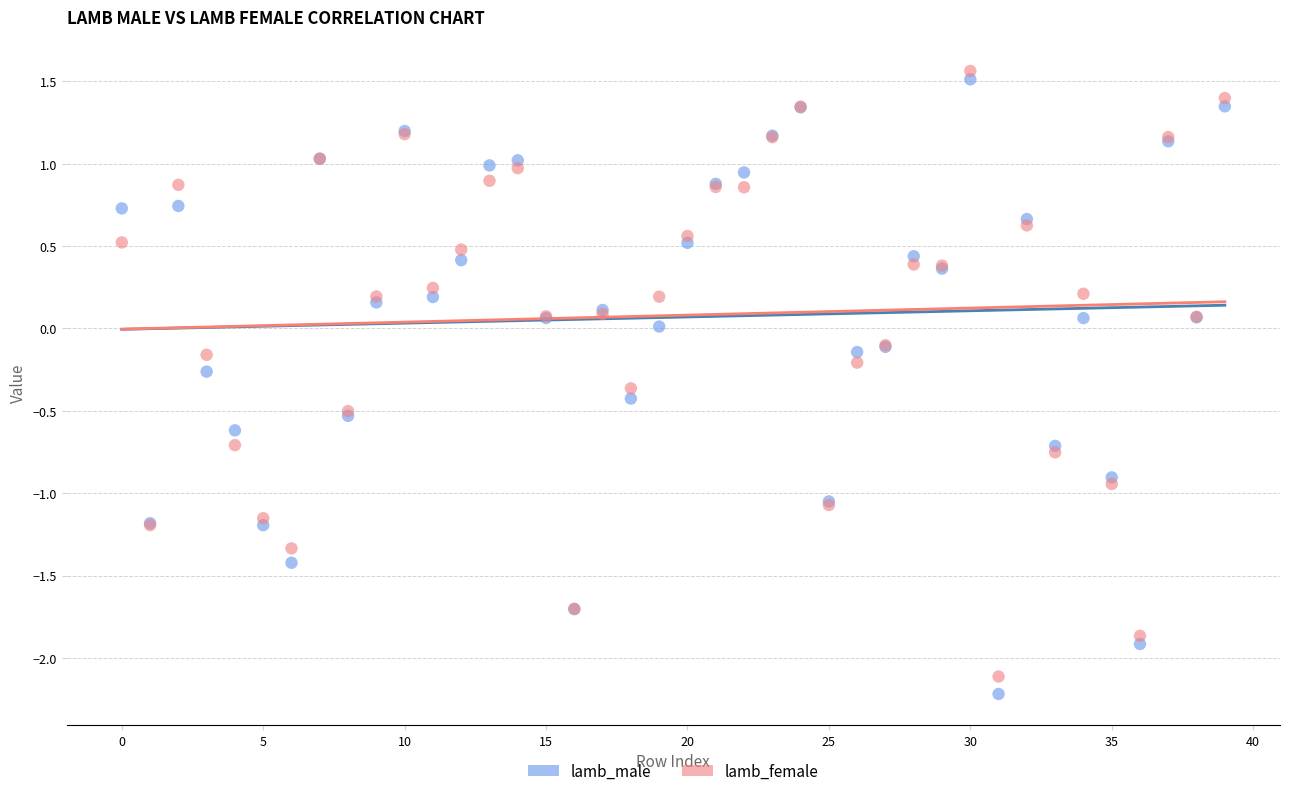

What are all the series names shown in the legend?

lamb_male, lamb_female